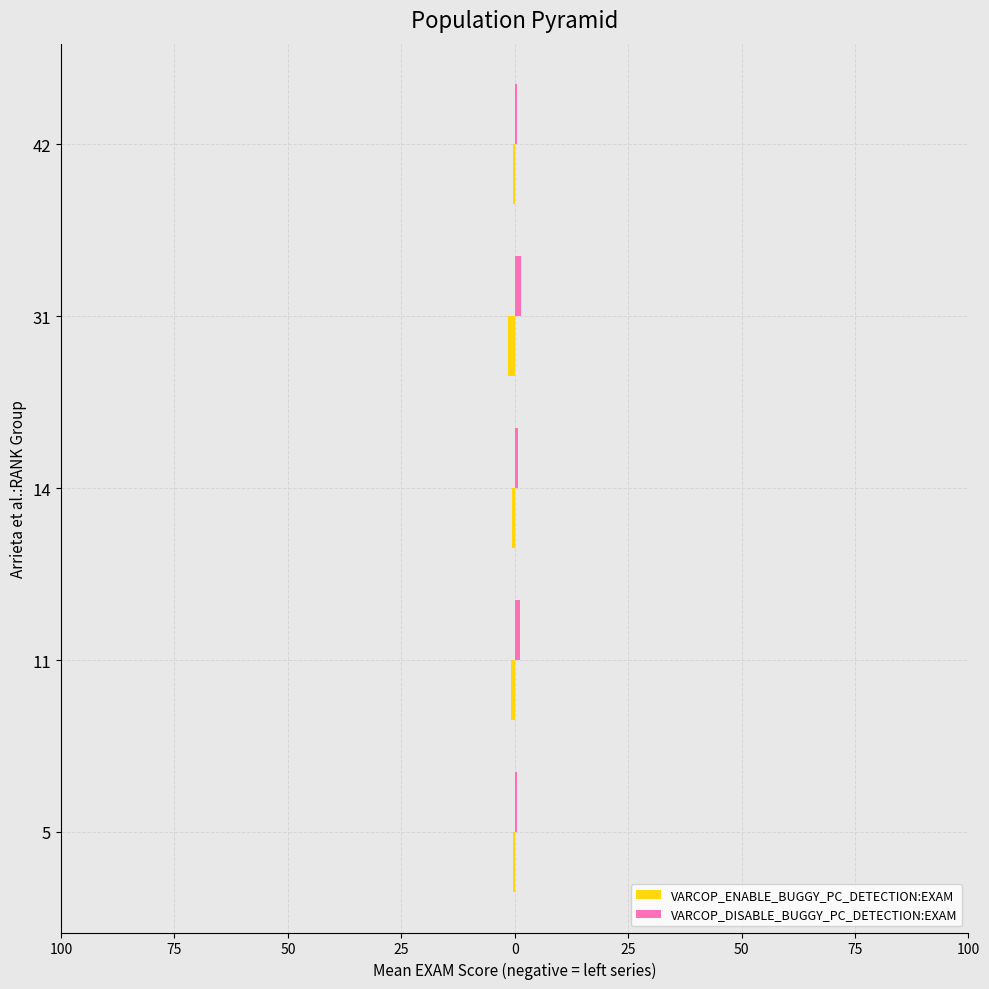

Count the number of data series in this chart.

2